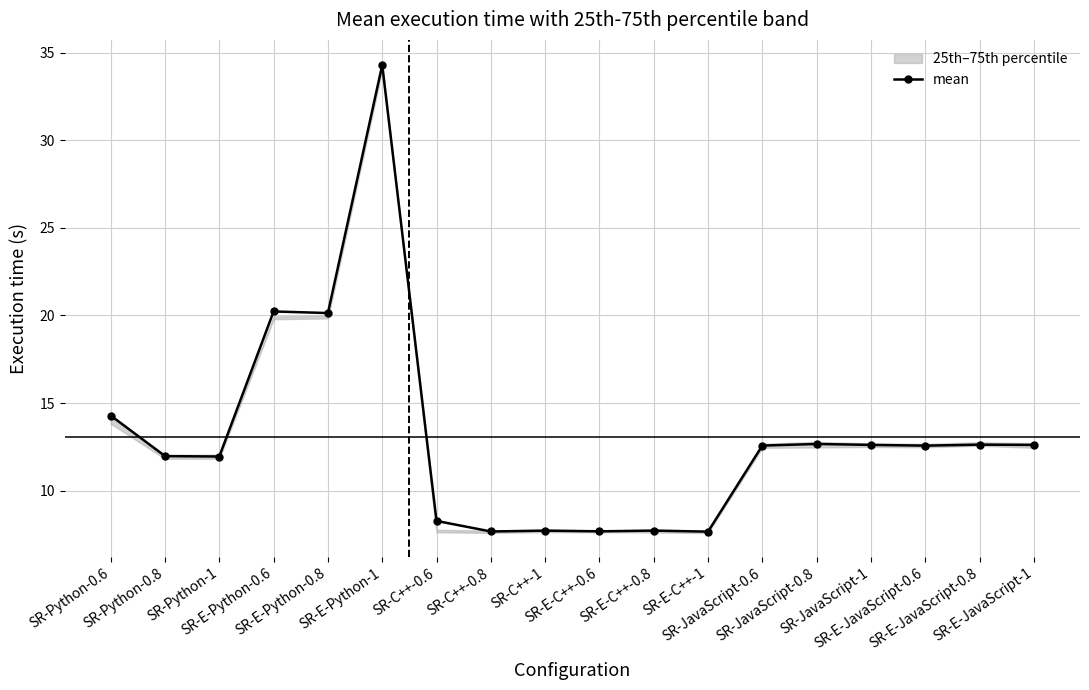

Does the chart display data point markers on the line(s)?

Yes